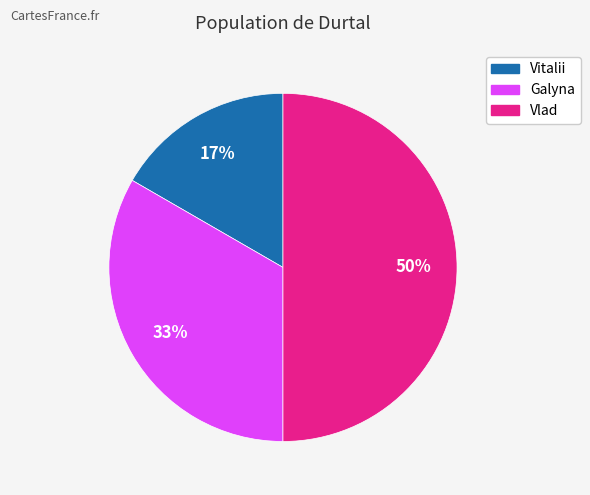

To the nearest percent, what portion does Galyna represent?

33%